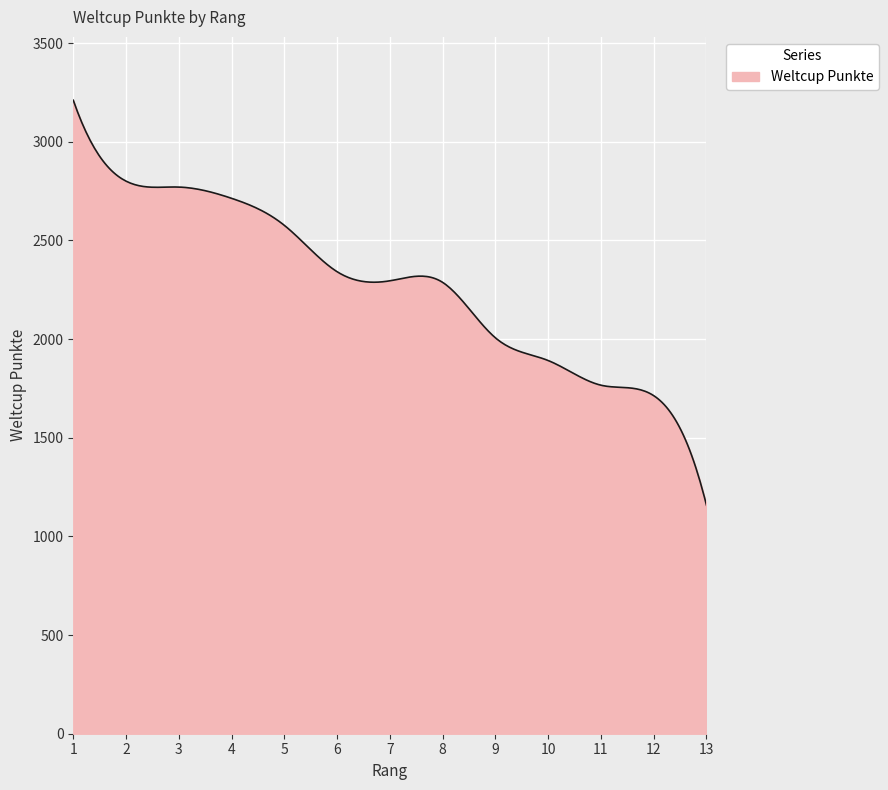

What is the smallest value displayed?

1158.0